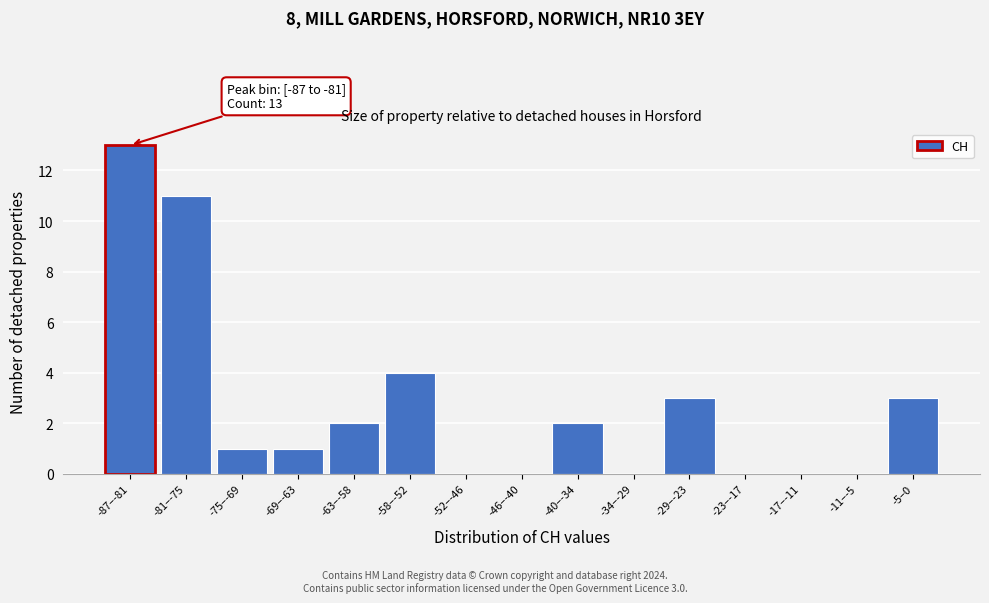

Reading left to right, extract all data points from this chart.

-87–-81=13	-81–-75=11	-75–-69=1	-69–-63=1	-63–-58=2	-58–-52=4	-52–-46=0	-46–-40=0	-40–-34=2	-34–-29=0	-29–-23=3	-23–-17=0	-17–-11=0	-11–-5=0	-5–0=3